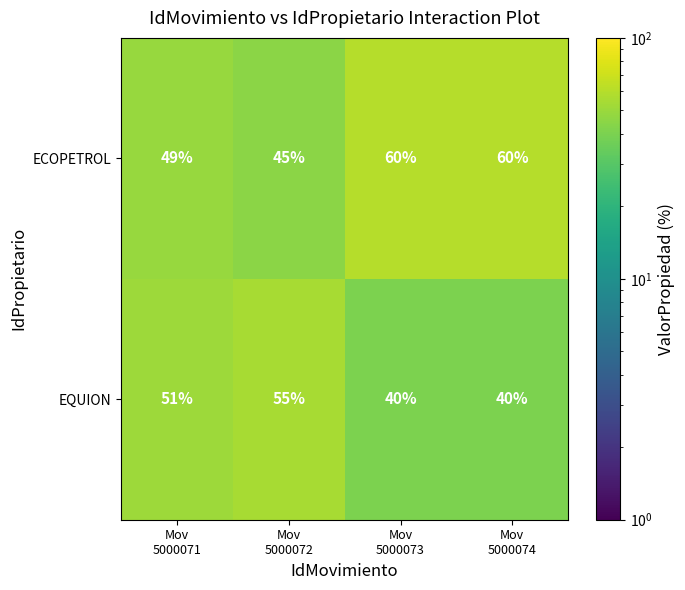

At how many categories does at least one series exceed 44?

4